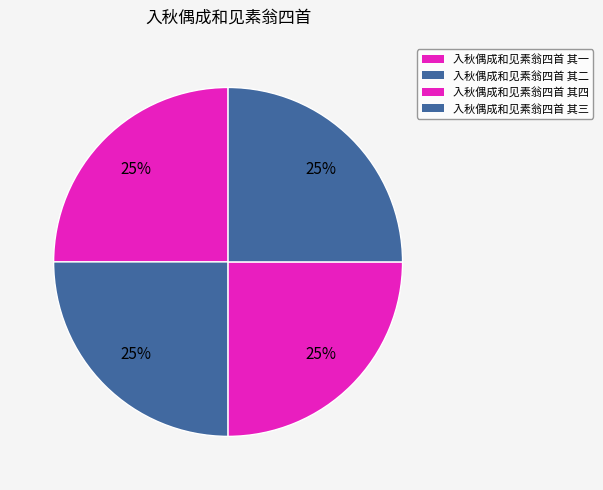

How many segments does this pie chart have?

4